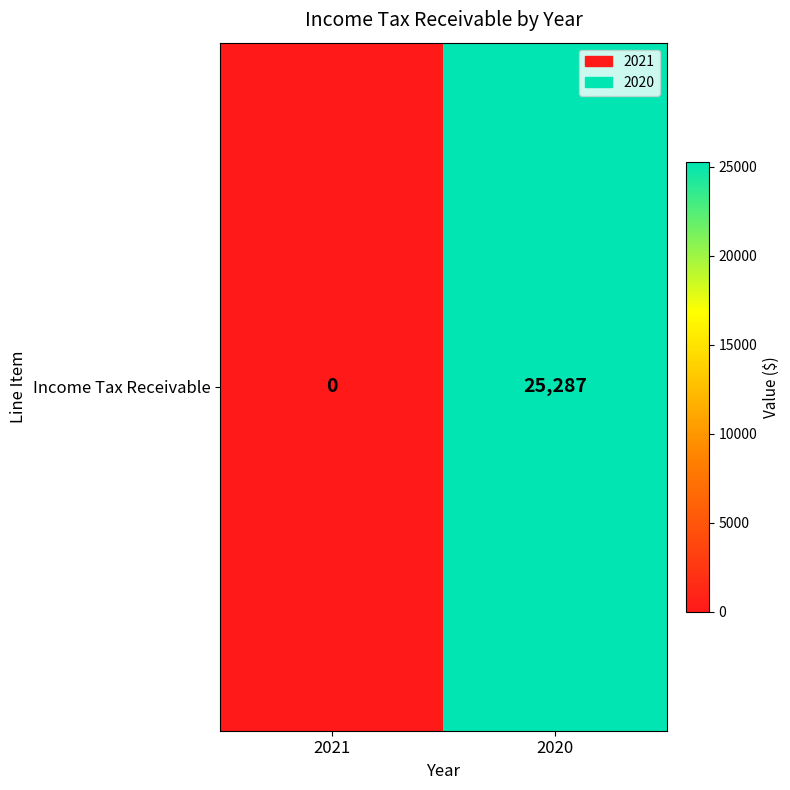

What is the sum of the values at 2021 and 2020?

25287